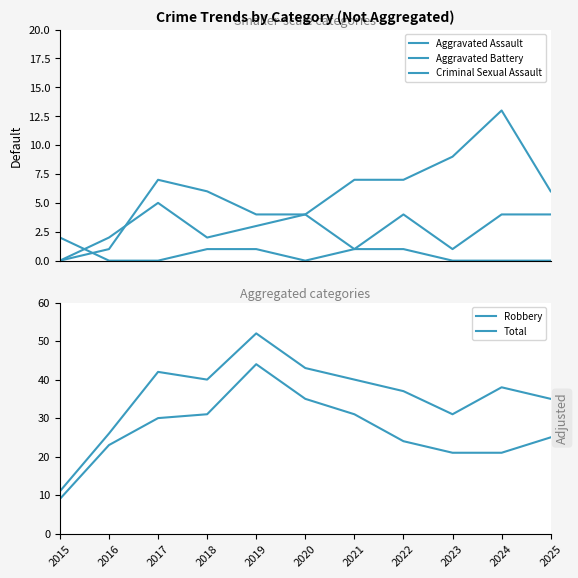

Which category has the lowest value in the Total series?

2015